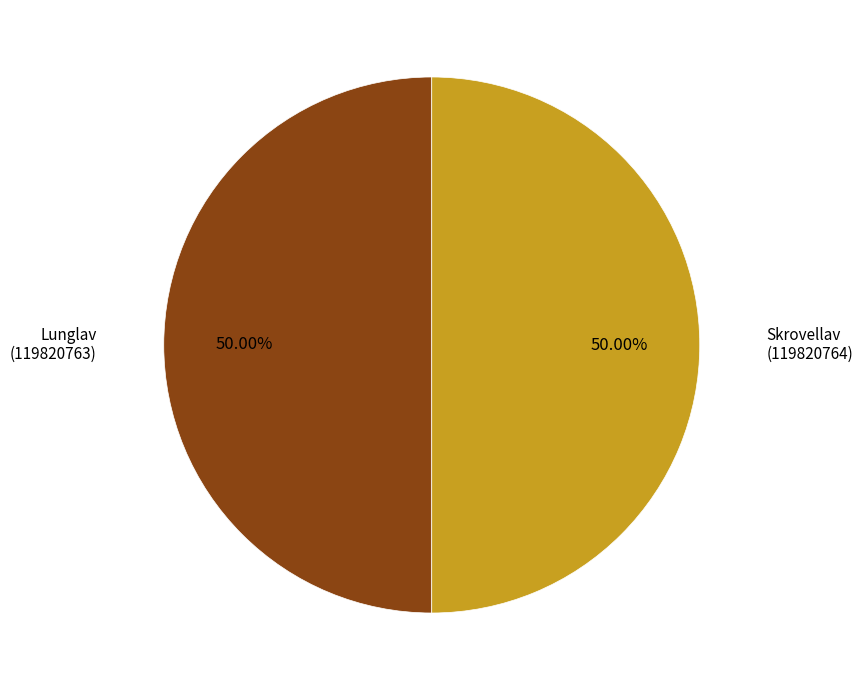

Count the number of slices in the pie.

2